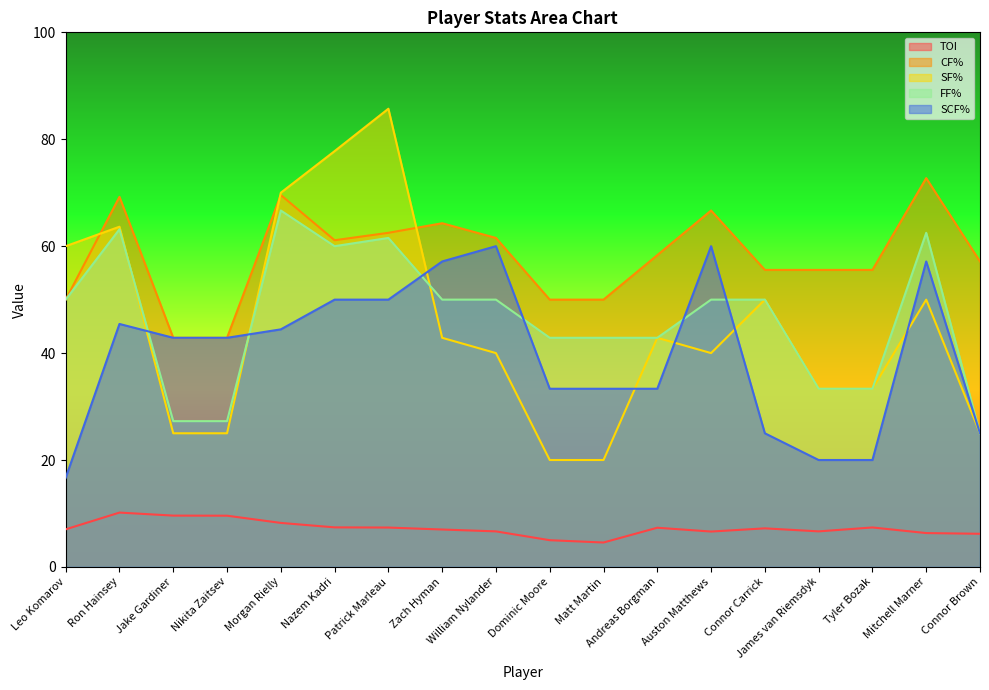

At Dominic Moore, list the series in order from largest to smallest.

CF%, FF%, SCF%, SF%, TOI